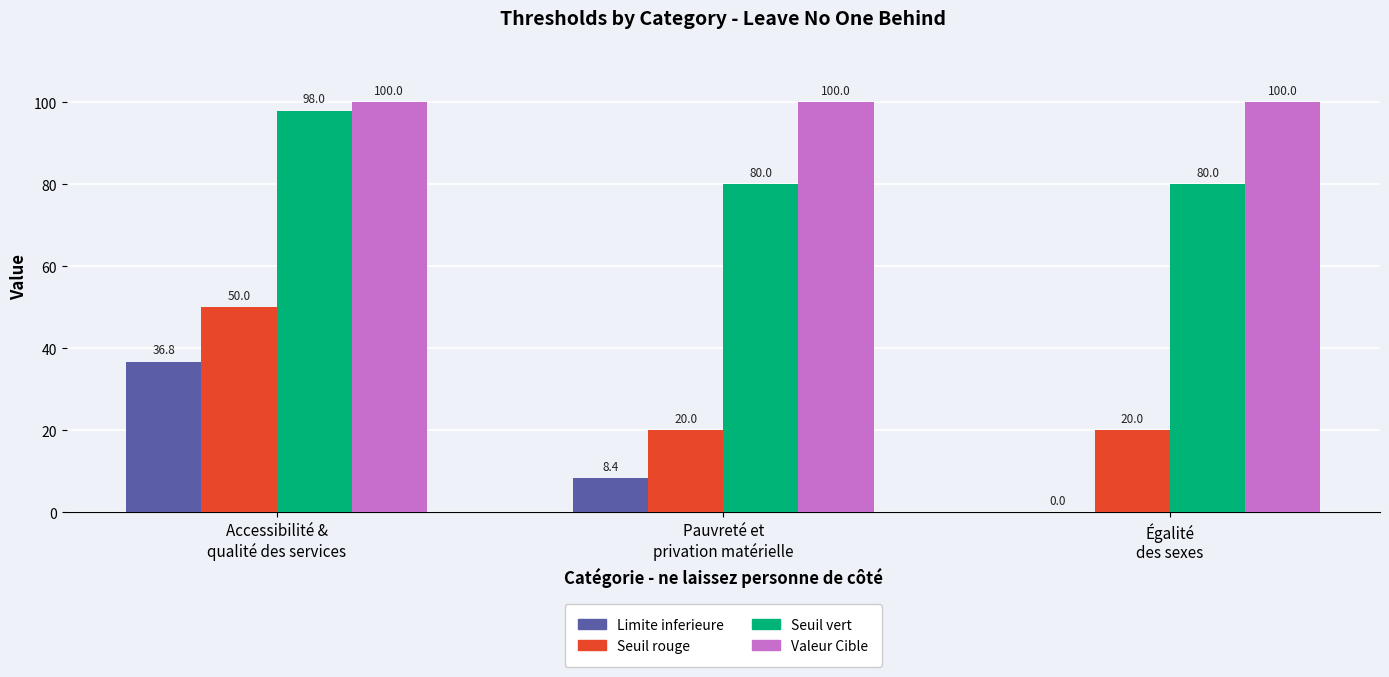

Reading right to left, what are all the values shown in this chart?

Limite inferieure: 0.0	8.4	36.8
Seuil rouge: 20.0	20.0	50.0
Seuil vert: 80.0	80.0	98.0
Valeur Cible: 100.0	100.0	100.0